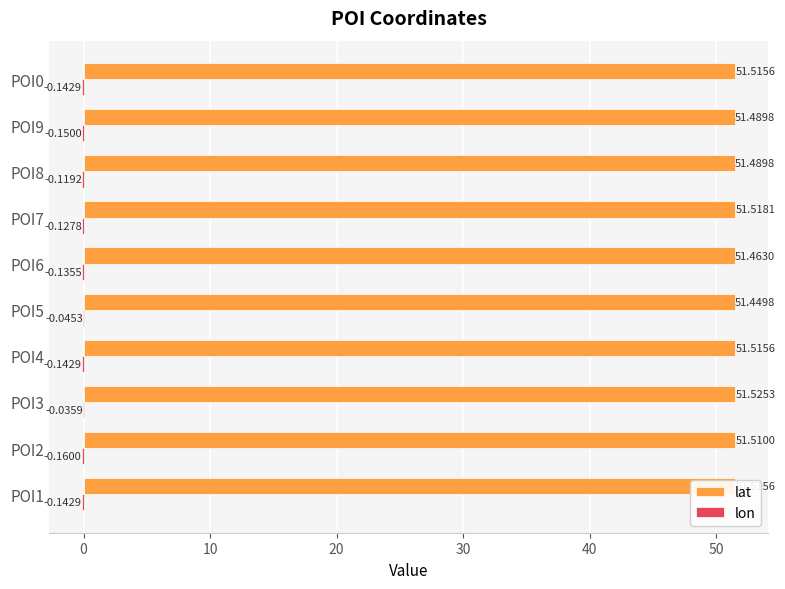

What is the greatest value displayed?

51.5